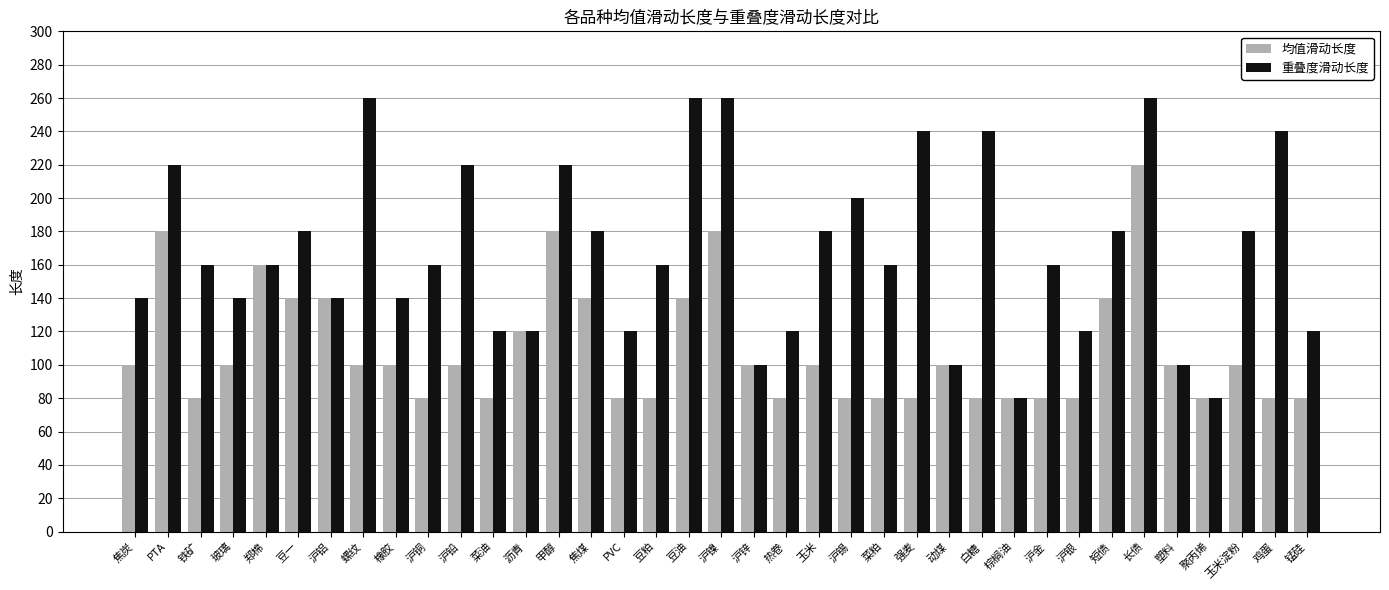

Does the chart contain stacked bars?

No